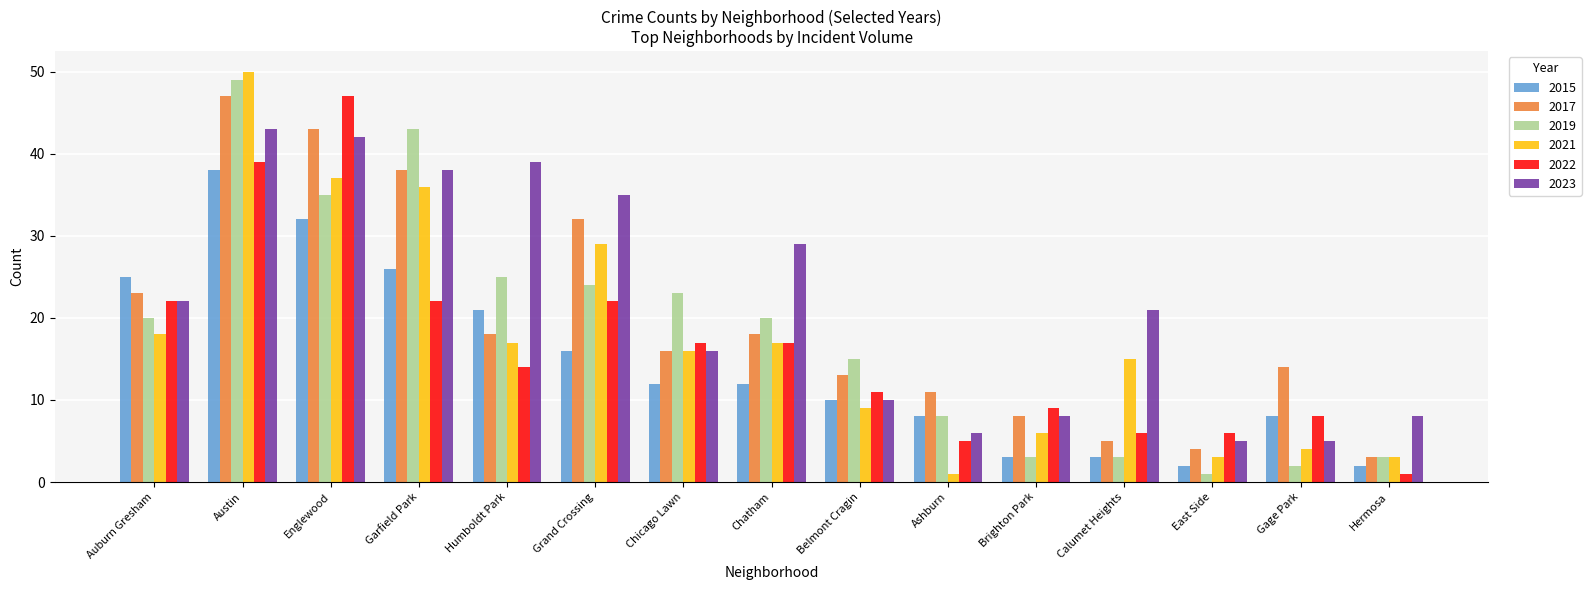

What is the sum of all 2019 values?

274